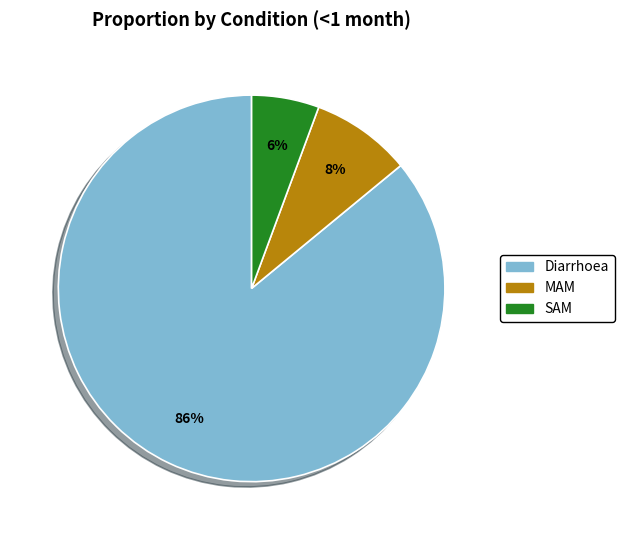

To the nearest percent, what is the difference between the largest and smallest slice percentages?

80%